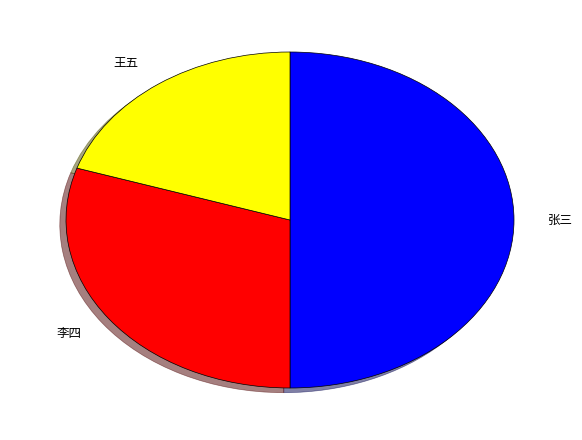

Is the sum of 李四 and 张三 greater than half?

Yes